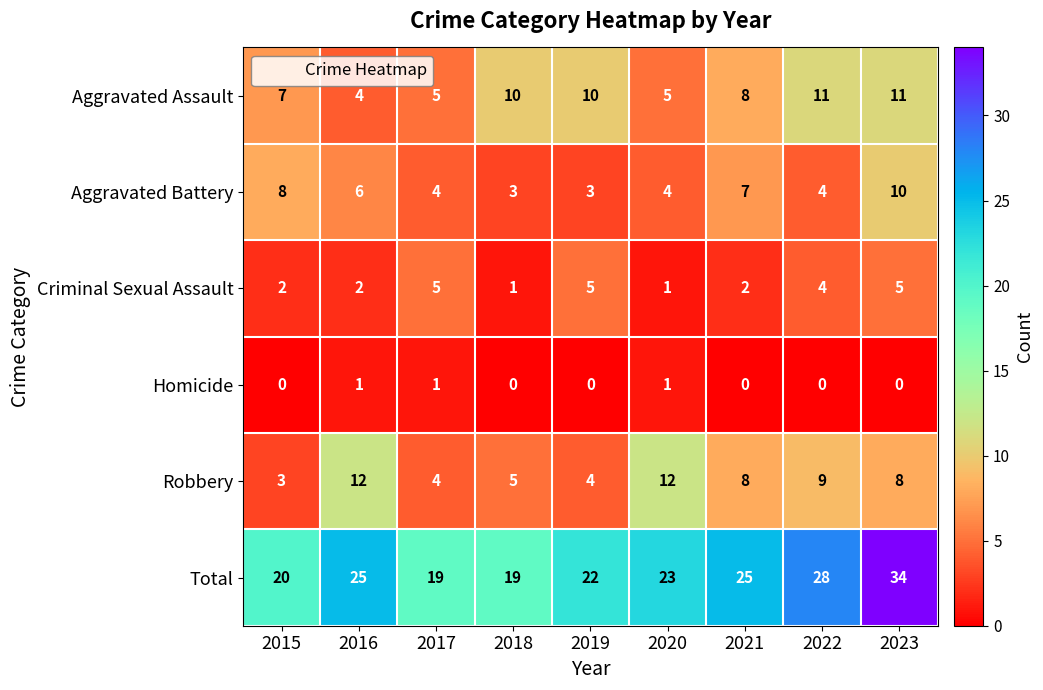

The value of Aggravated Battery at 2015 is 14. True or false?

False